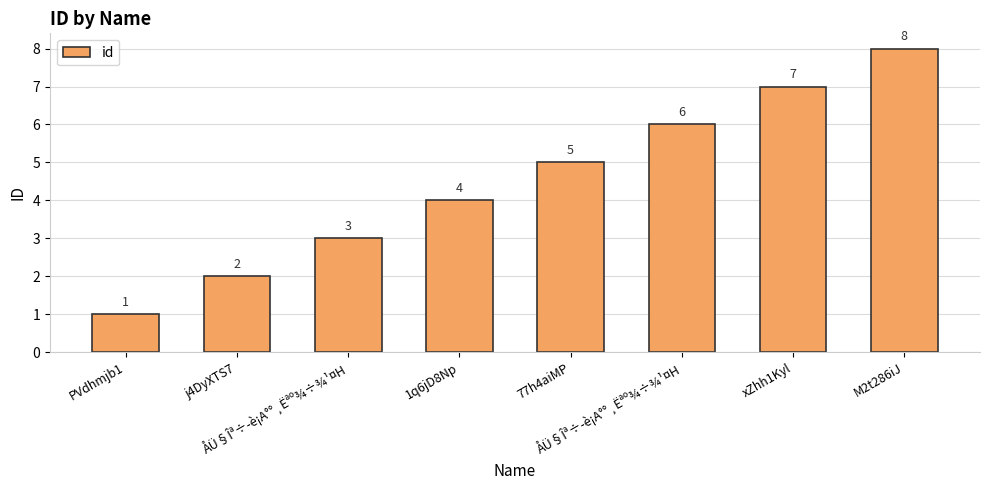

What is the sum of the values at ÅÜ§Îª÷­è¡A°°¸Ëªº¾÷¾¹¤H and j4DyXTS7?

8